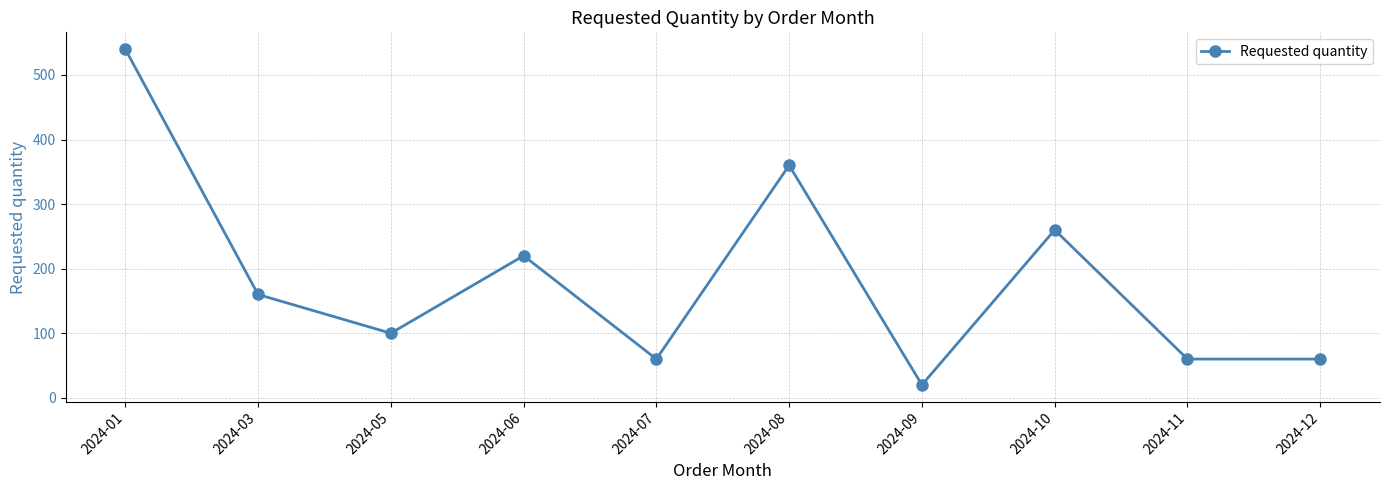

Count the number of categories in the chart.

10